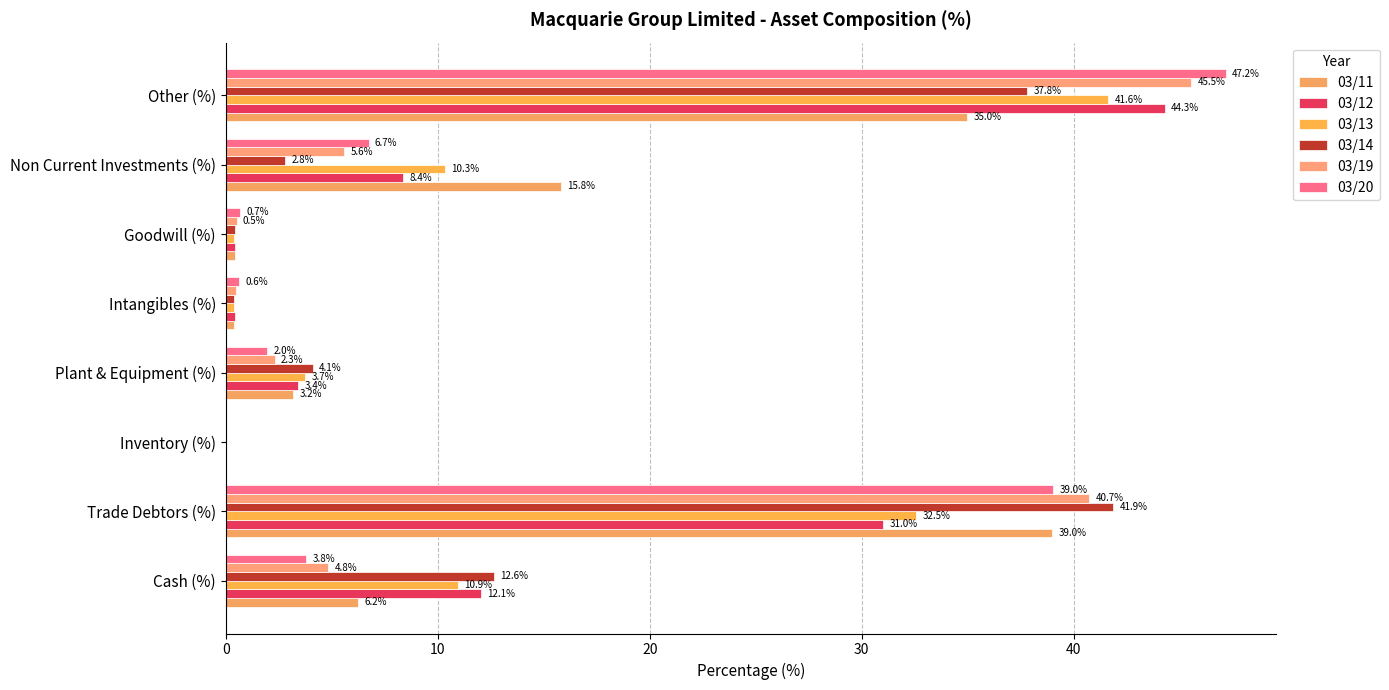

How many values in 03/20 are above zero?

7